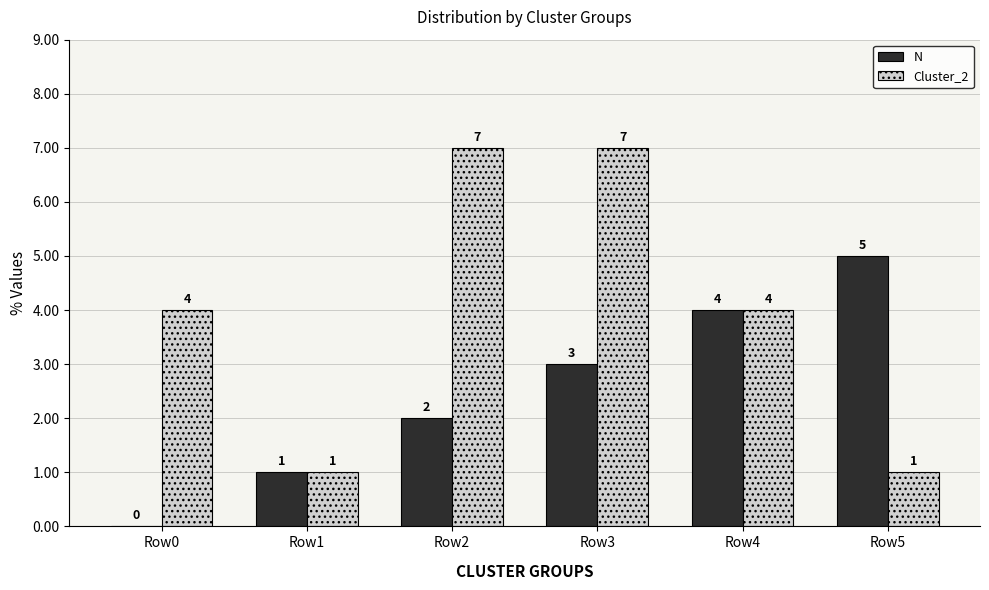

Read the Cluster_2 value at Row3.

7